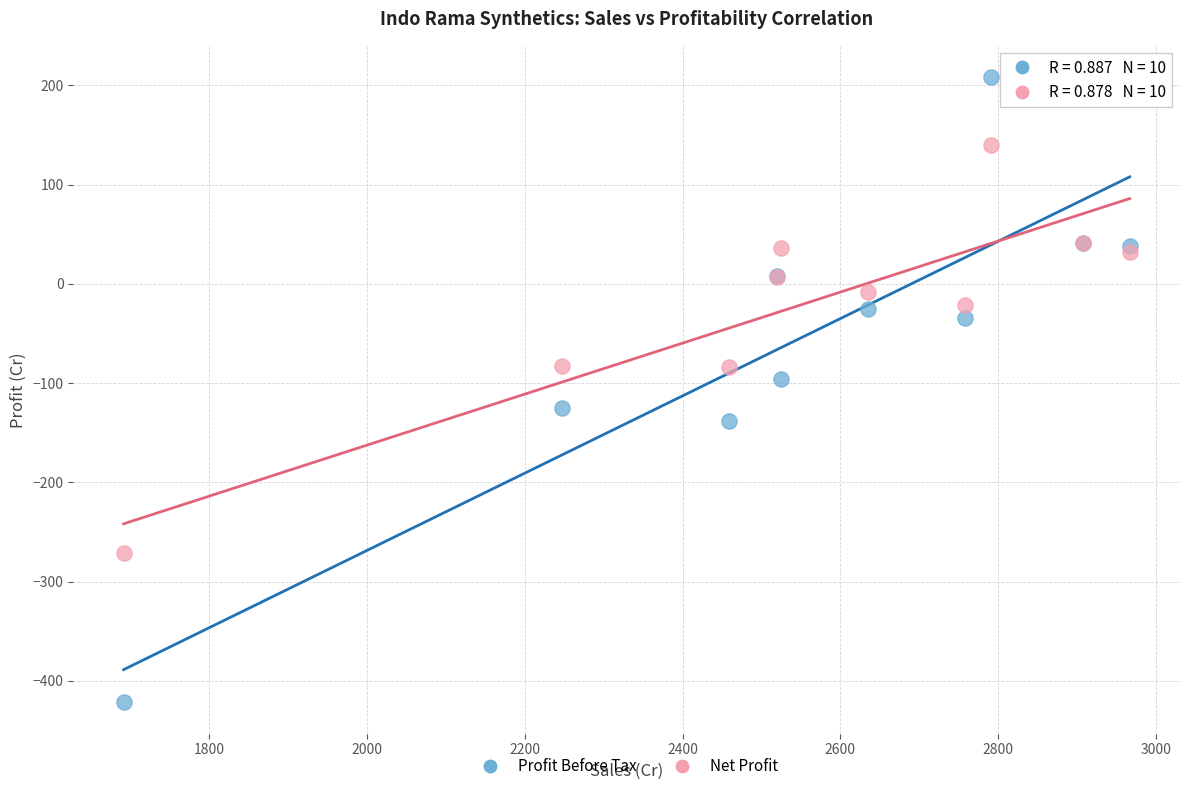

Which series has the widest spread of Y values?

Profit Before Tax